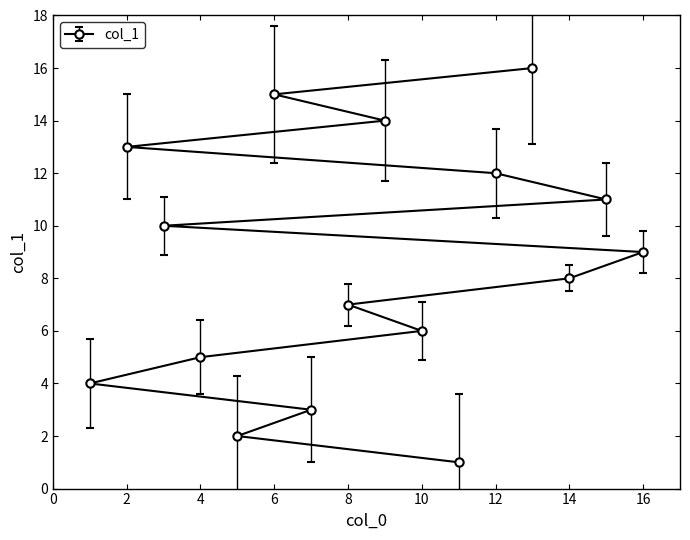

The value at 2 is 13. True or false?

True